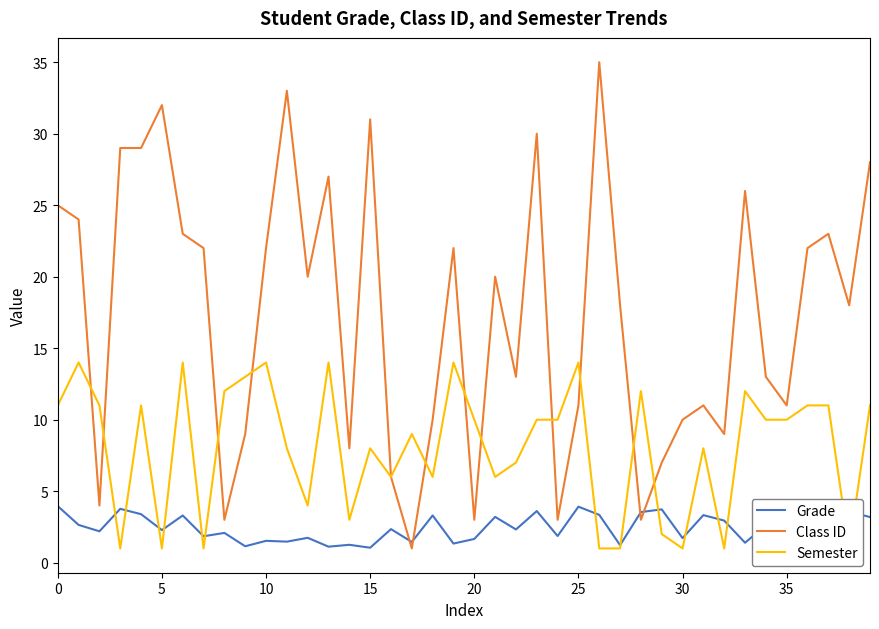

What is the approximate value of Class ID at 17?

1.0